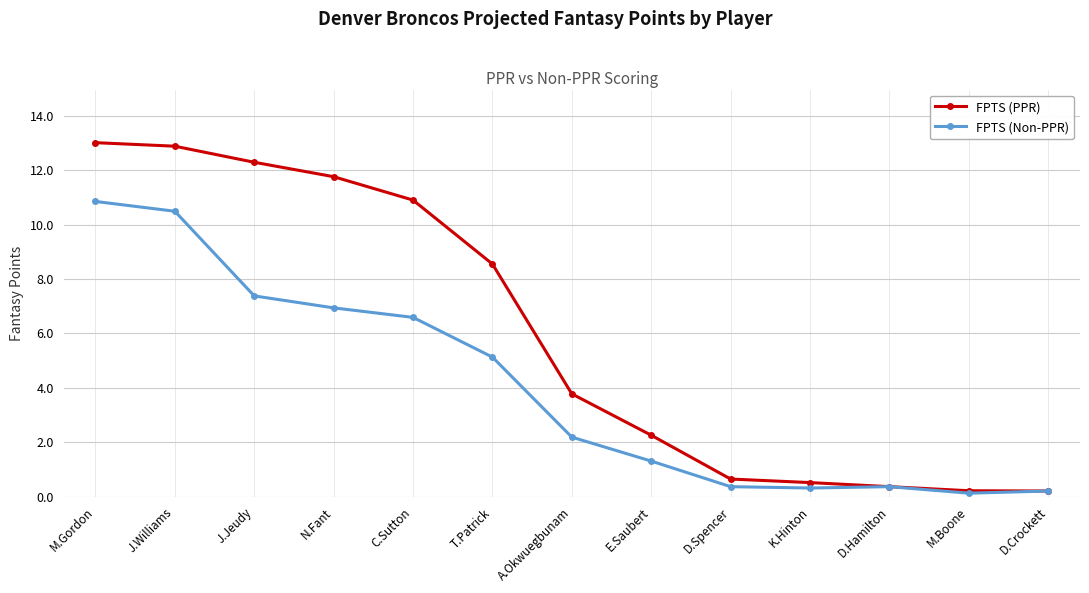

What is the difference between the maximum and second lowest values in the FPTS (Non-PPR) series?

10.6